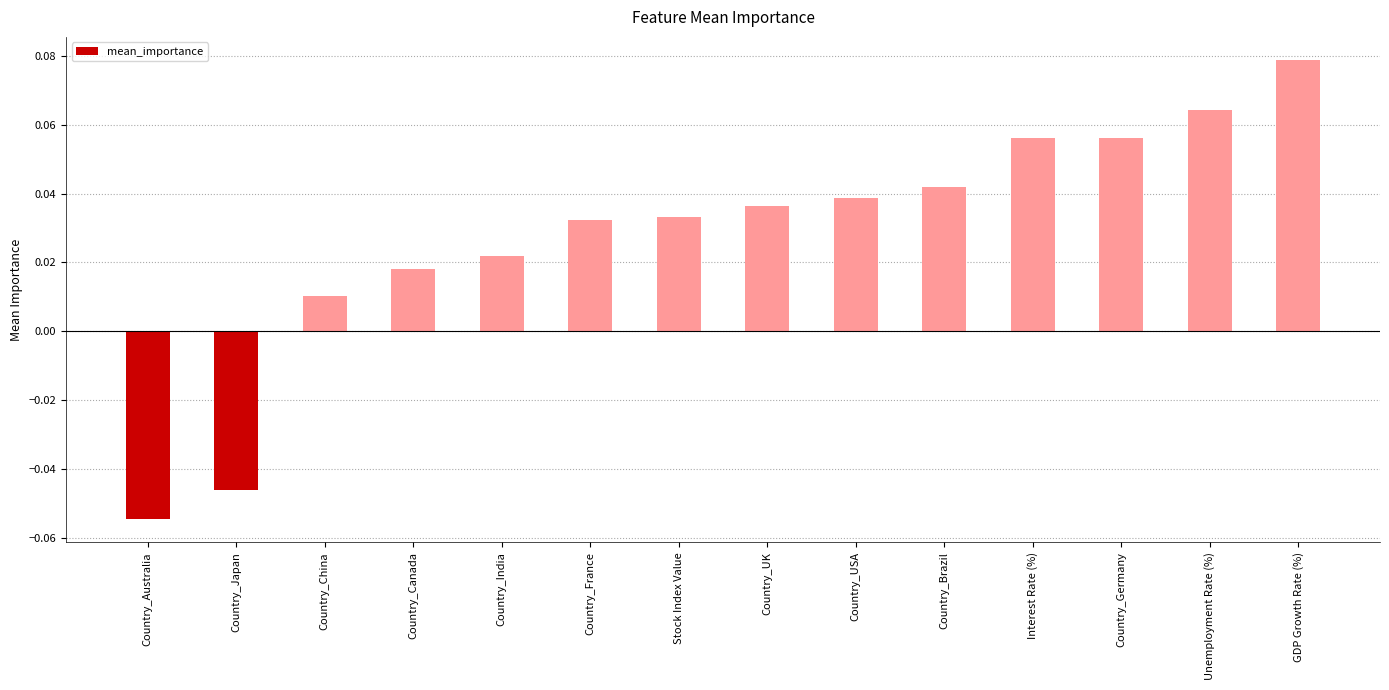

True or false: the data shows 0.1 at Country_USA.

False